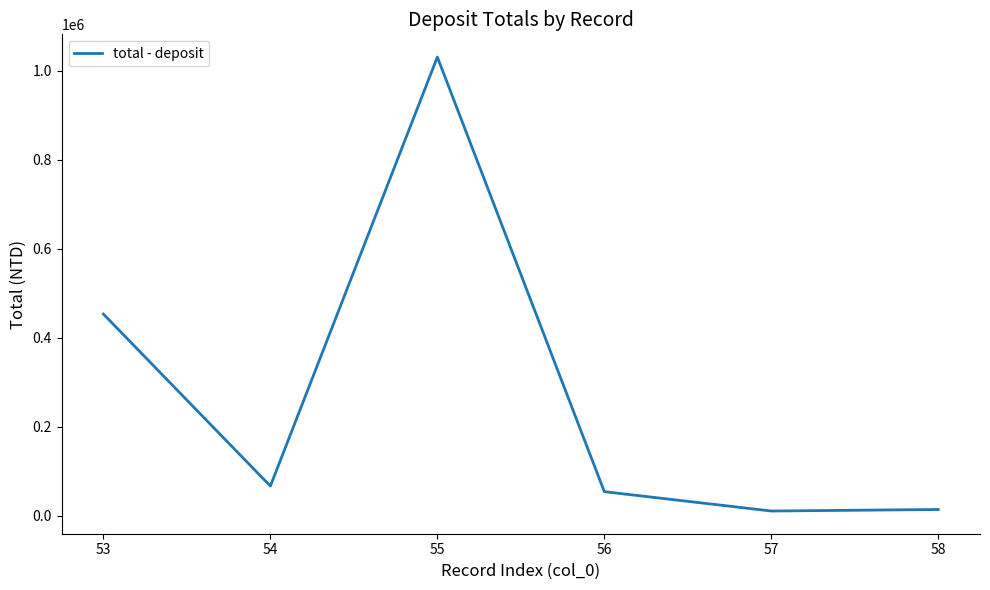

What is the ratio of the value at 54 to the value at 55?

0.1